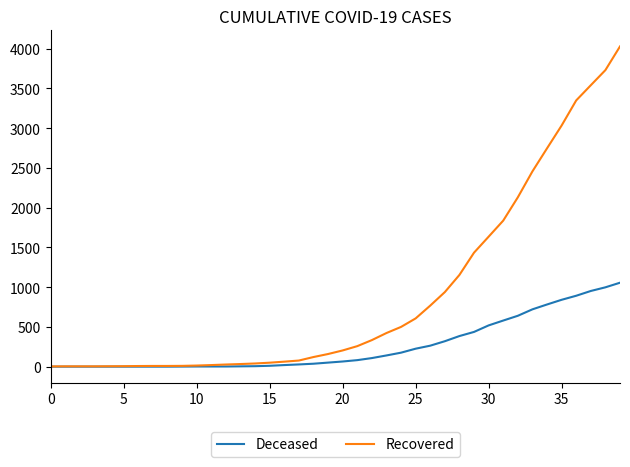

Which series has the largest total across all categories?

Recovered